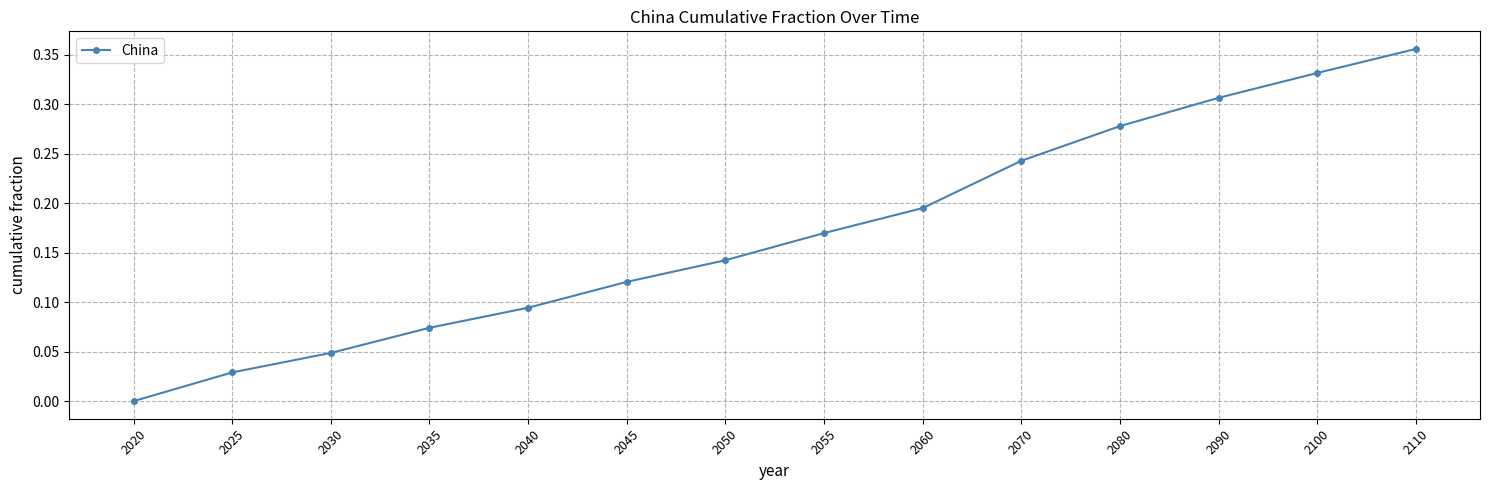

Rank the categories by value from lowest to highest.

2020, 2025, 2030, 2035, 2040, 2045, 2050, 2055, 2060, 2070, 2080, 2090, 2100, 2110